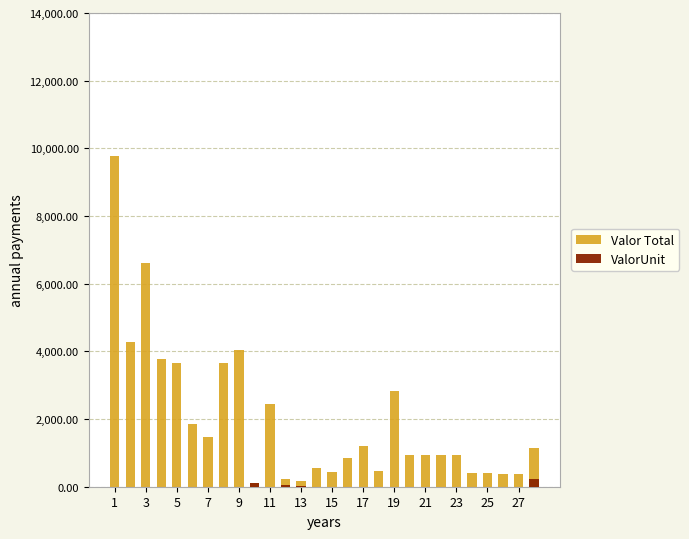

Is it true that Valor Total equals 276.2 at 27?

False